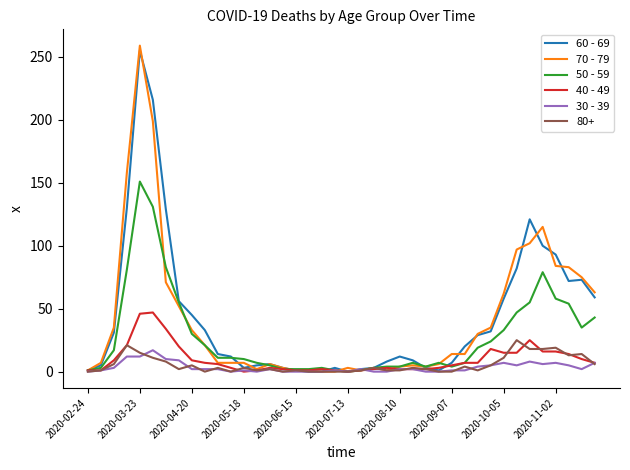

At how many categories does at least one series exceed 127?

4